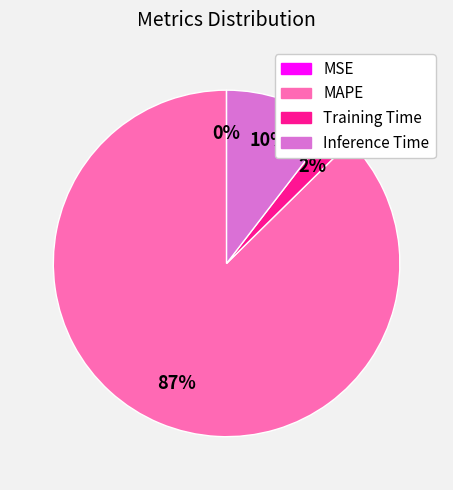

Which category has the biggest portion of the pie?

MAPE